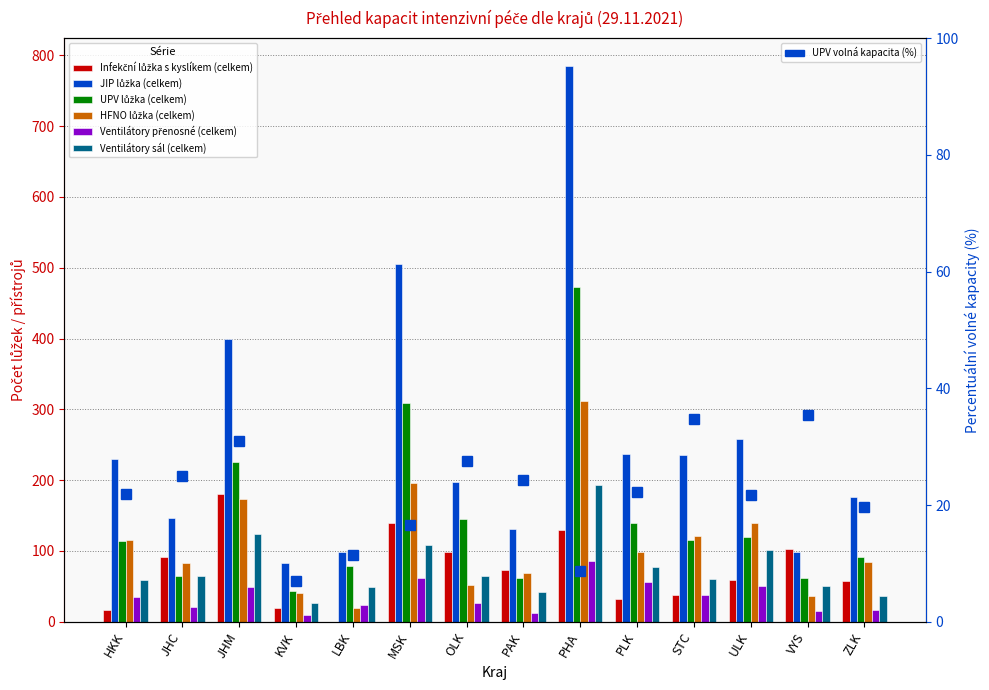

At which label is Ventilátory přenosné (celkem) closest to 48?

JHM